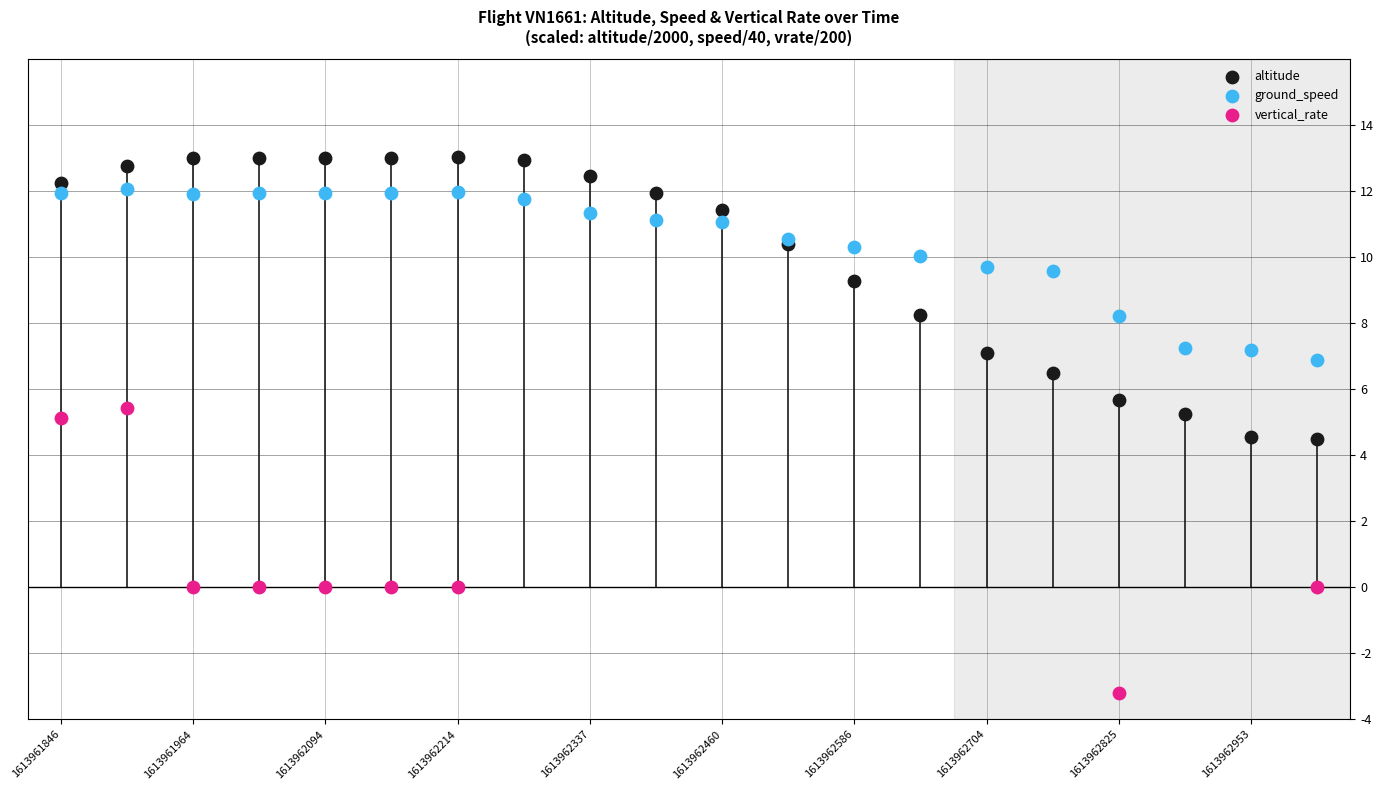

Which series has the largest total across all categories?

ground_speed